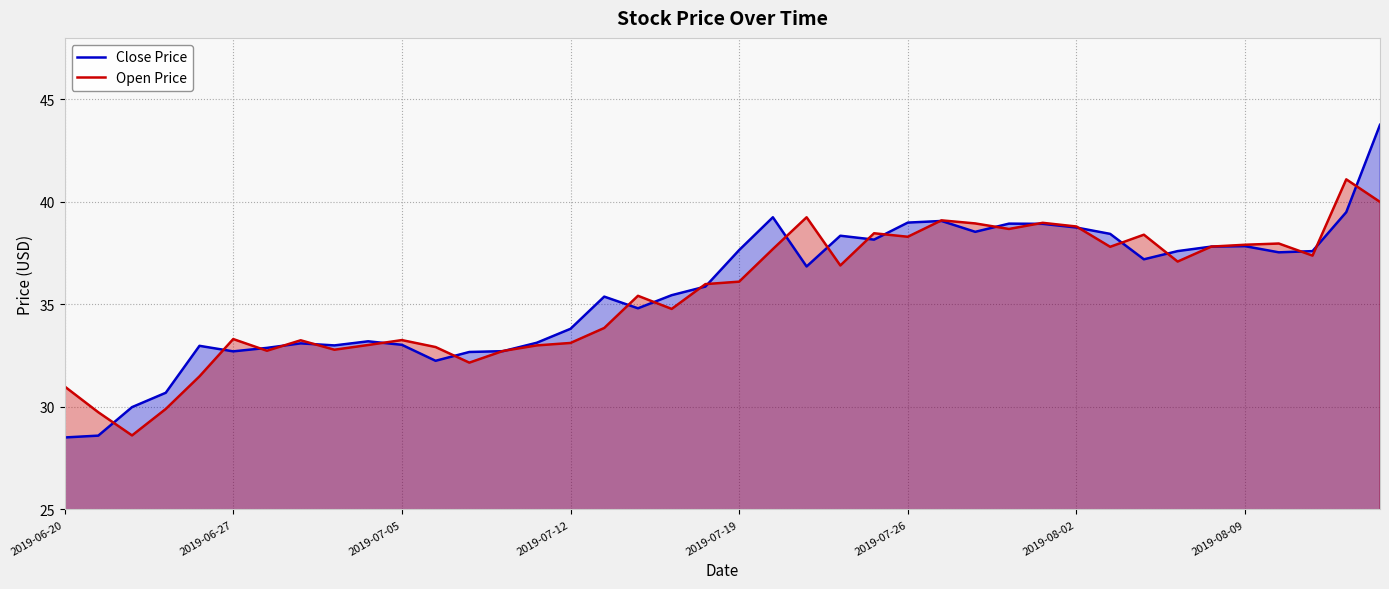

Which series has the widest spread of values?

Close Price